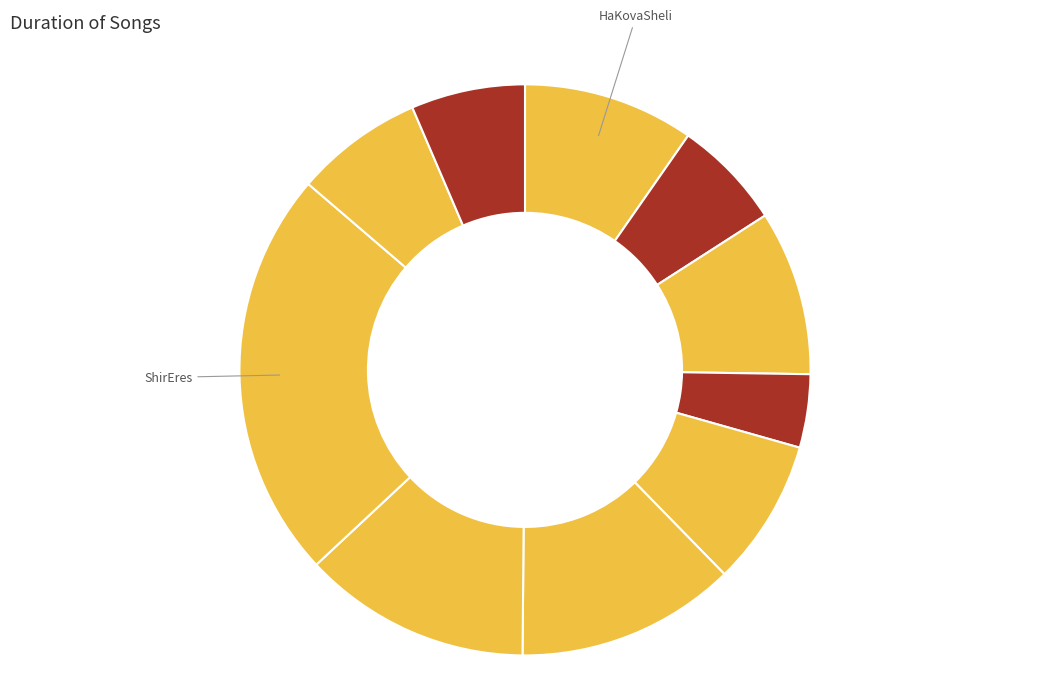

Which slice is the largest?

ShirEres